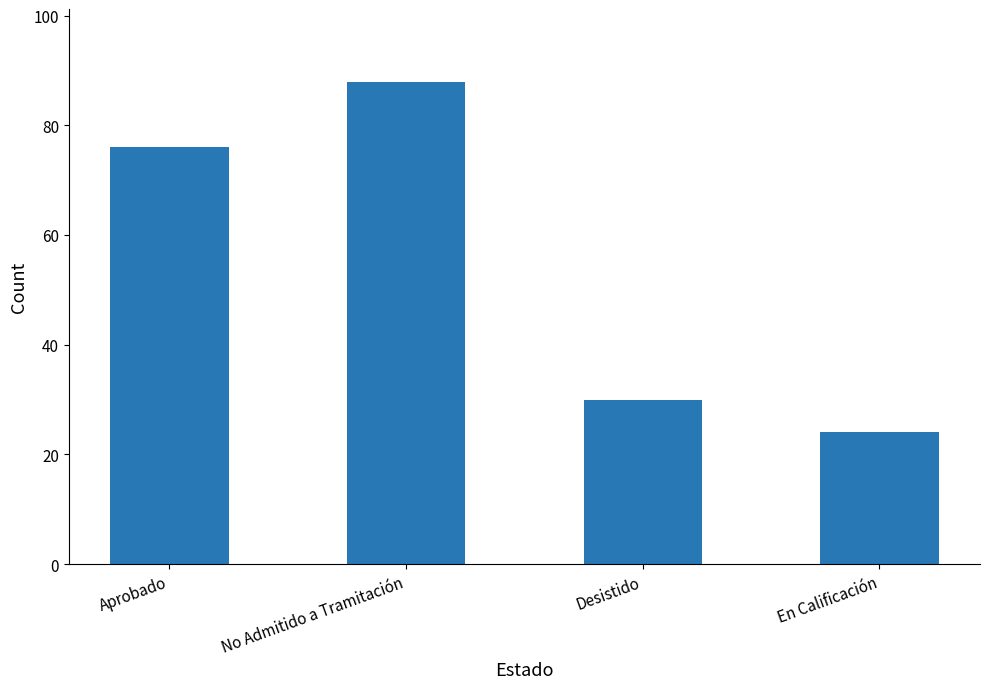

What is the difference between the maximum and second lowest values?

58